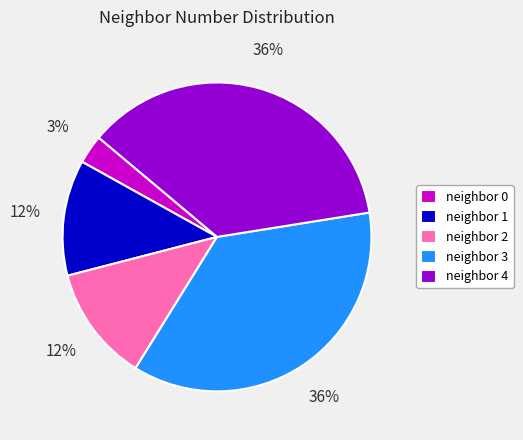

The neighbor 4 slice represents 23% of the pie. True or false?

False